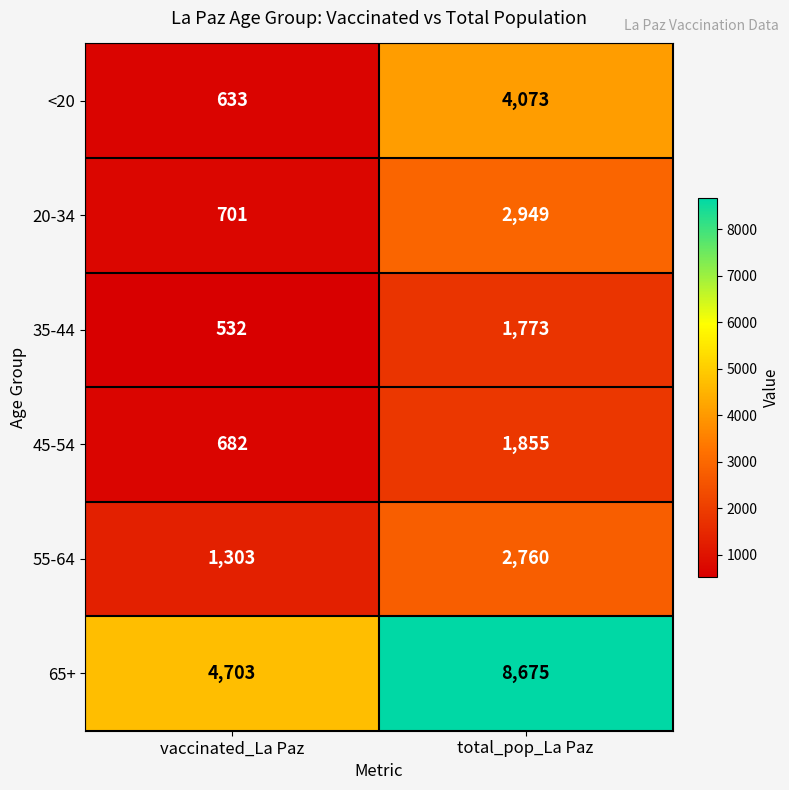

Which category has the lowest value across all series?

vaccinated_La Paz